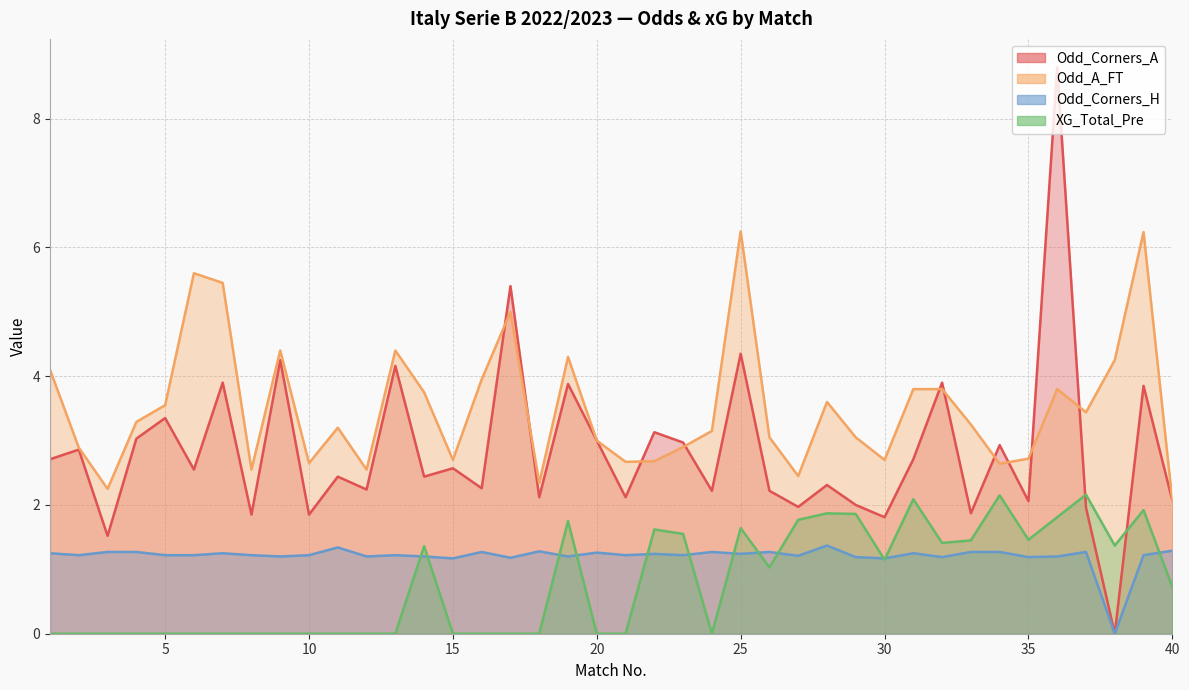

In XG_Total_Pre, how many points are lower than both neighbors (excluding endpoints)?

6